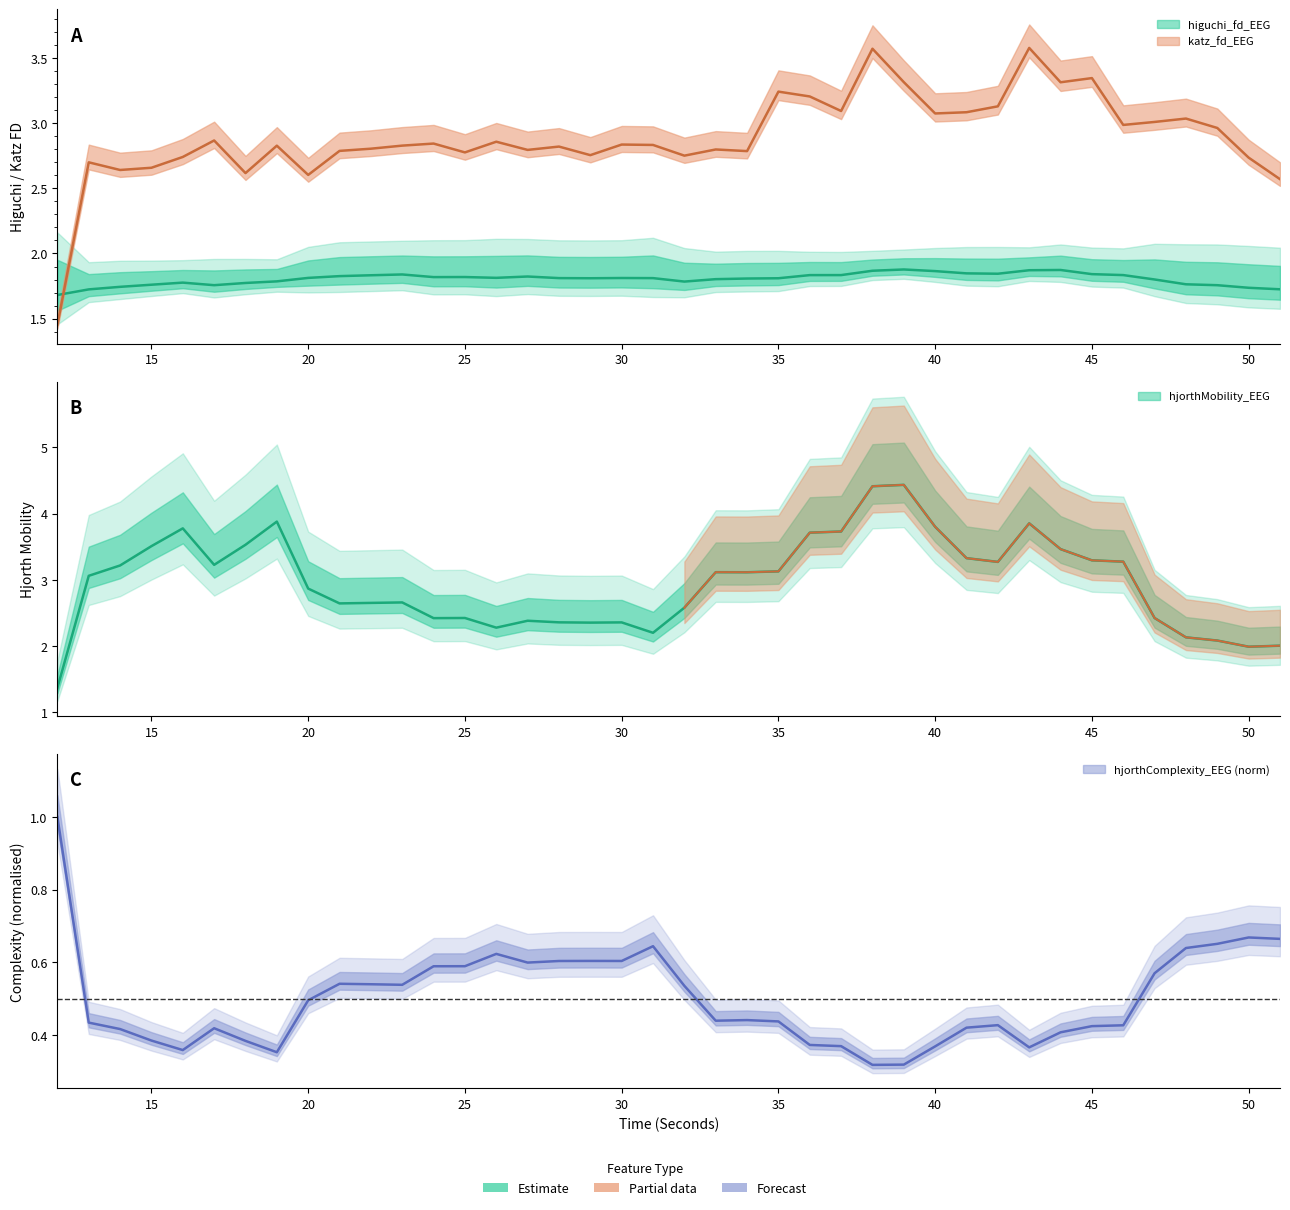

What is the total value across all series at 15?

8.3